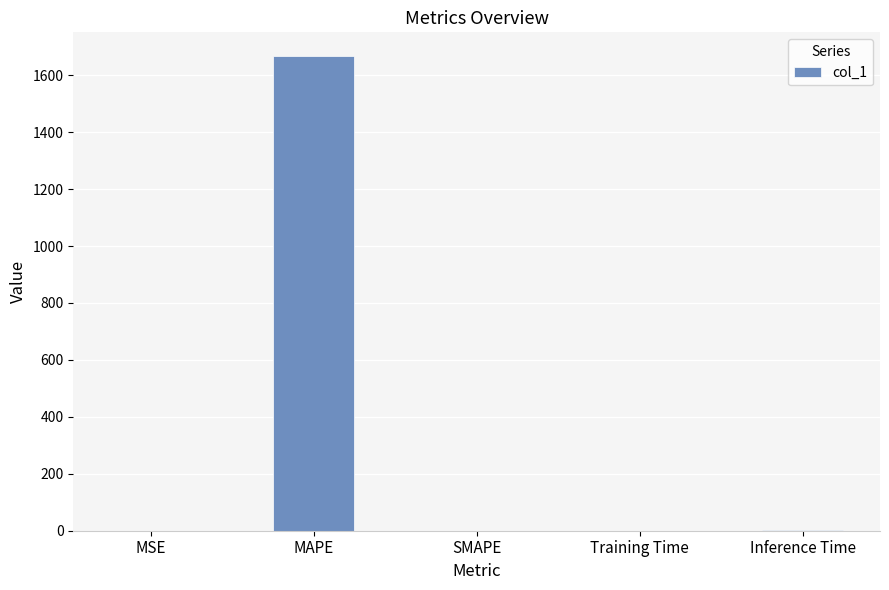

How many data points does each series have?

5